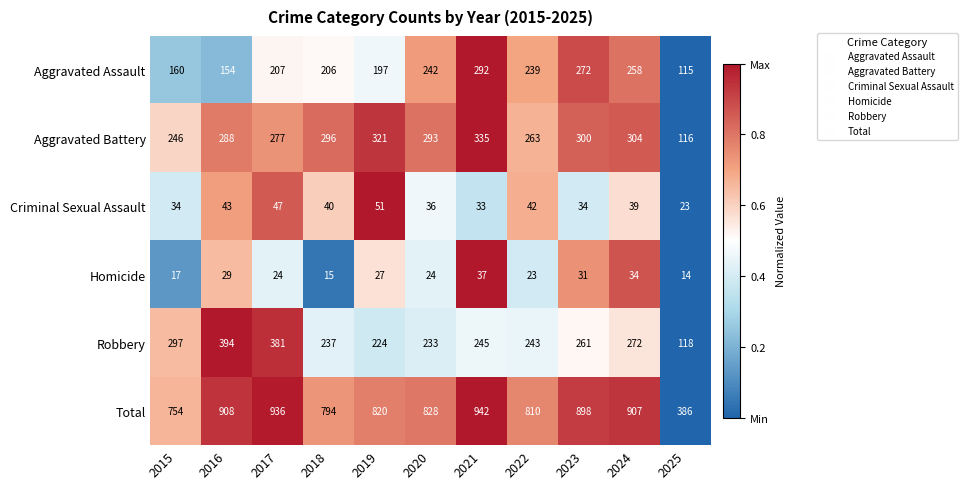

The value of Criminal Sexual Assault at 2021 is 52. True or false?

False